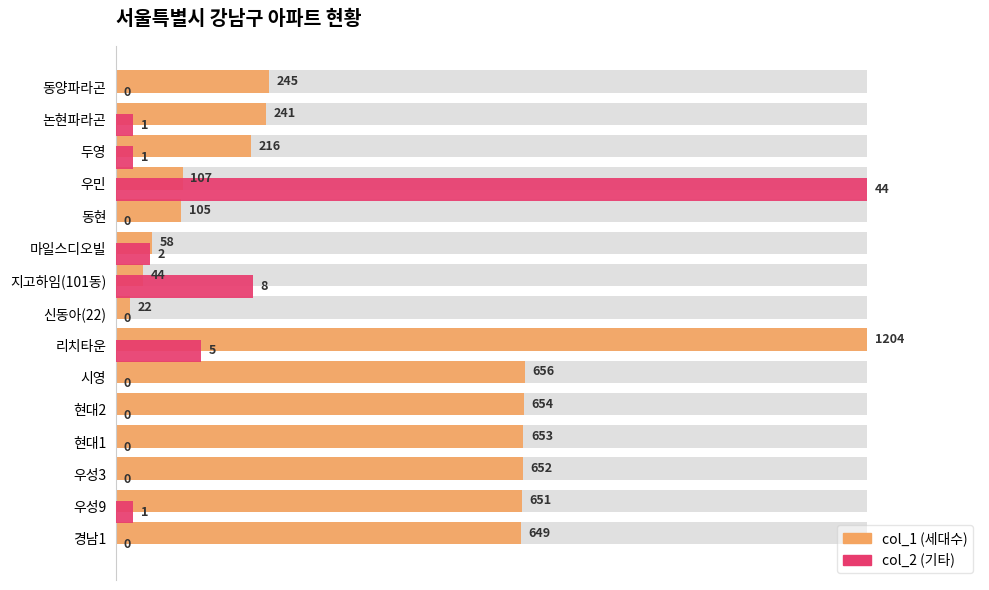

True or false: col_1 (세대수) has a value of 83.2 at 우성3.

False